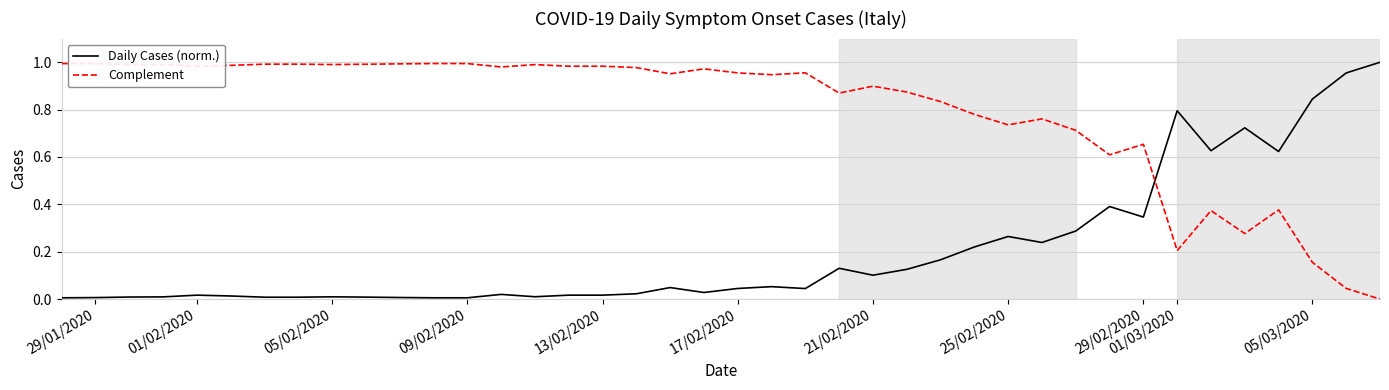

After their last crossing, which series has the higher values: Complement or Daily Cases (norm.)?

Daily Cases (norm.)